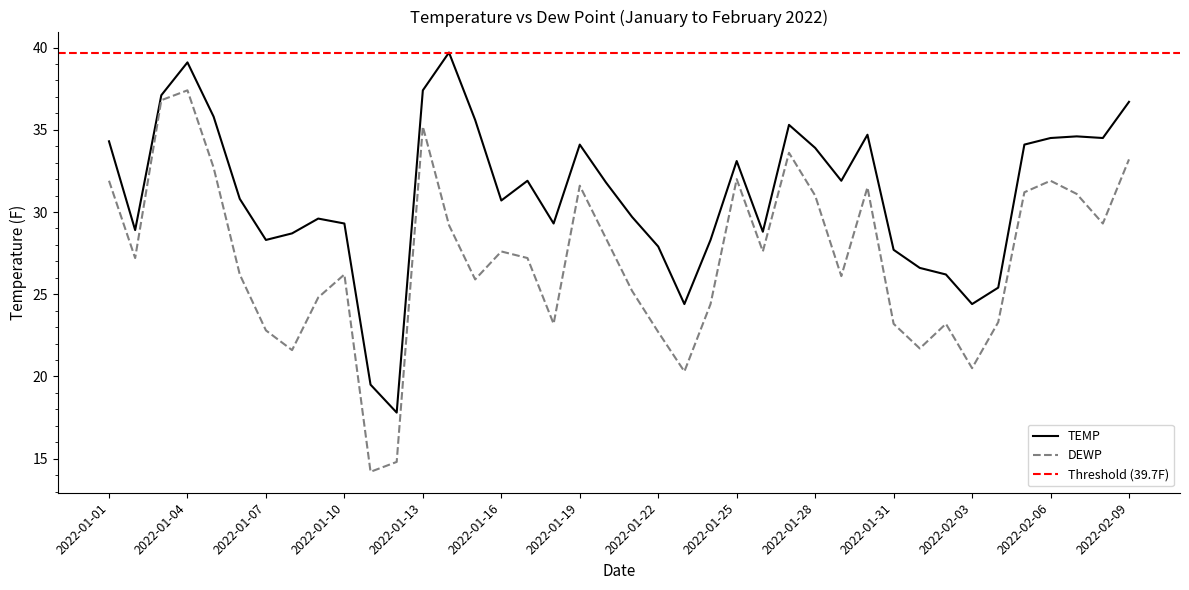

What position from the left is 2022-01-19?

19